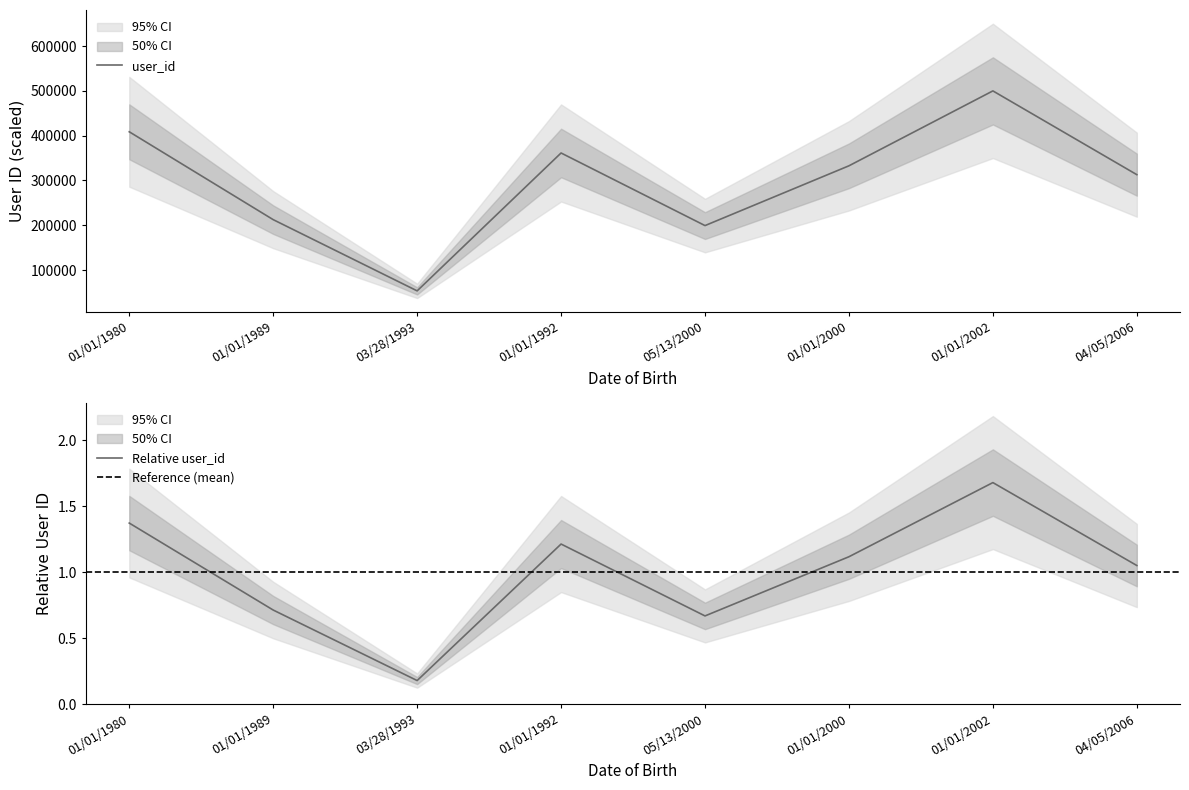

What is the minimum value shown in the chart?

53511.5